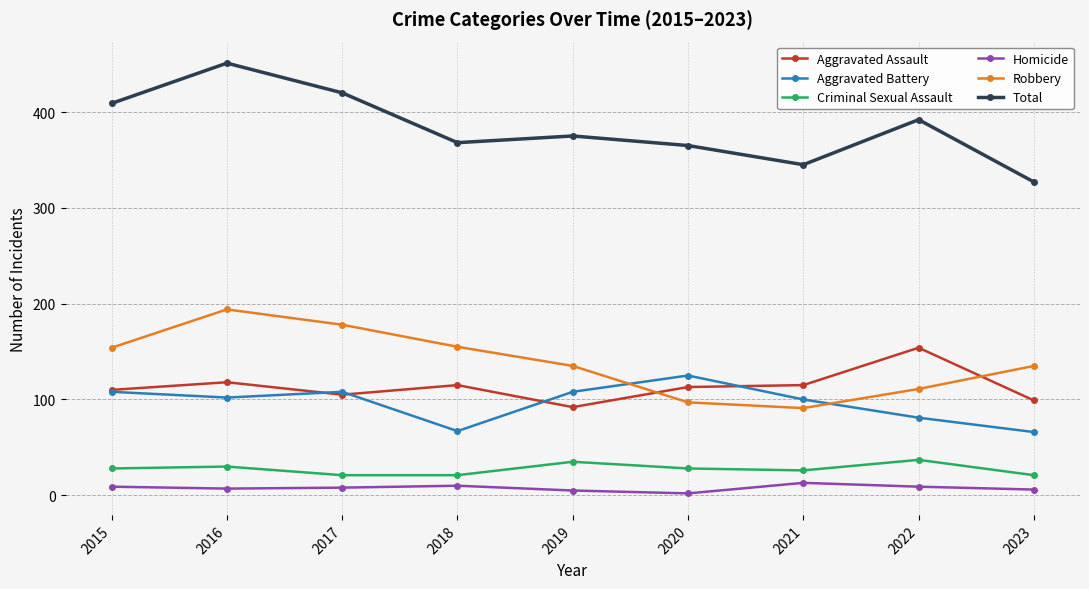

Which series has the largest range (max minus min)?

Total